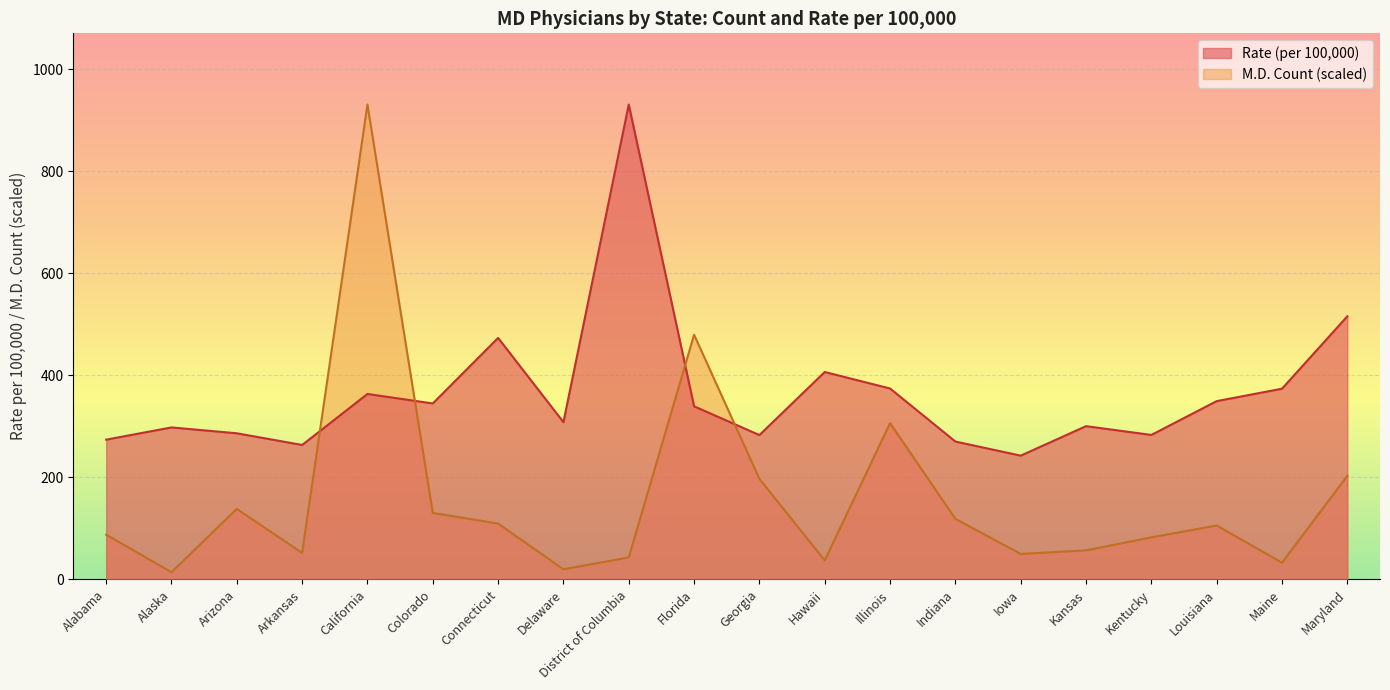

What position from the right is Connecticut?

14